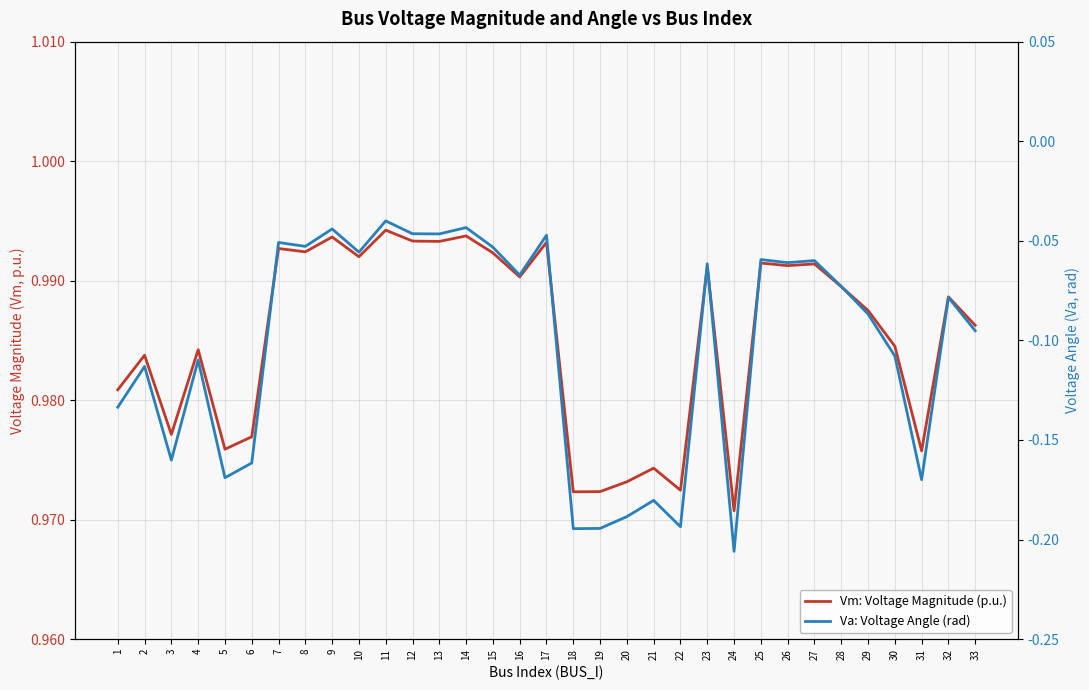

What is the maximum value shown in the chart?

1.0